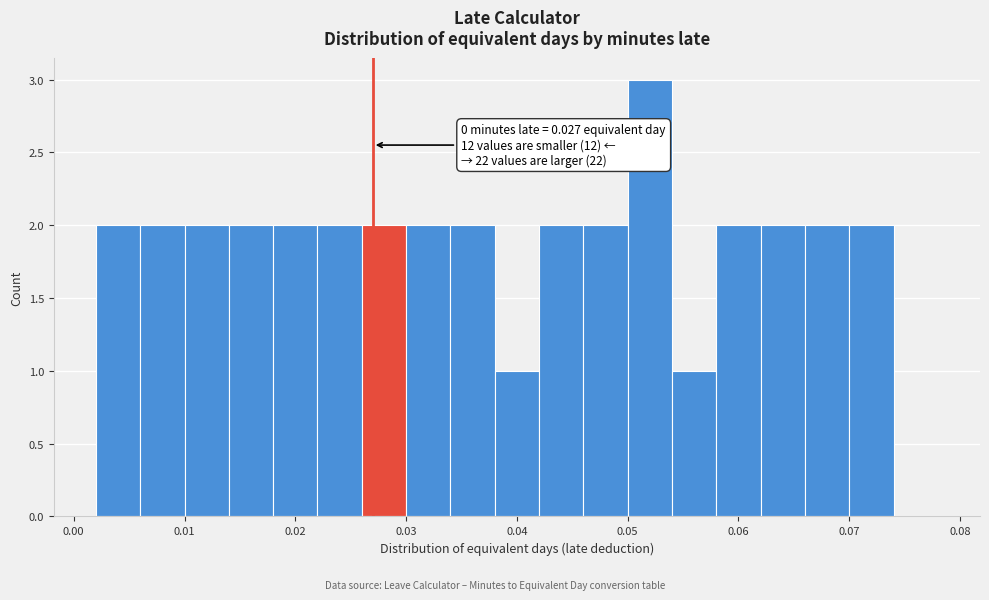

Over which range of the x-axis is the bar tallest?

0.050 to 0.054